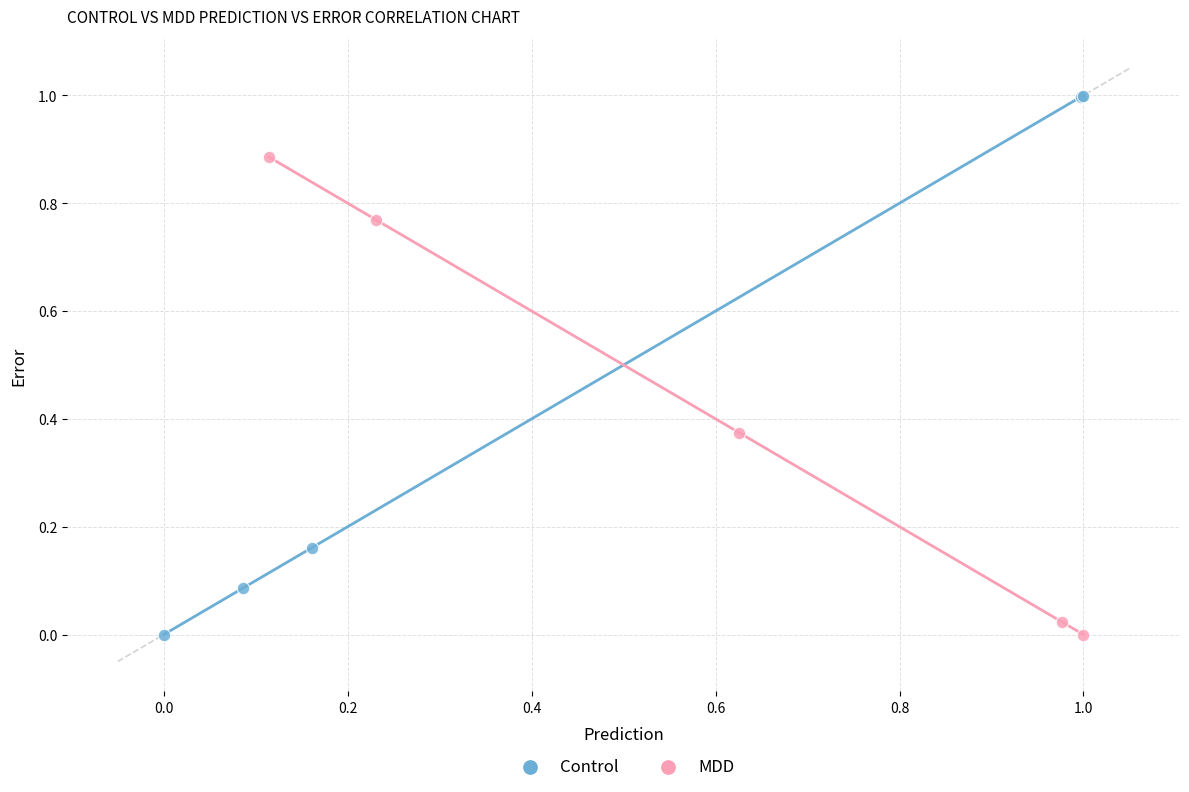

Which series contains the highest Y value?

Control